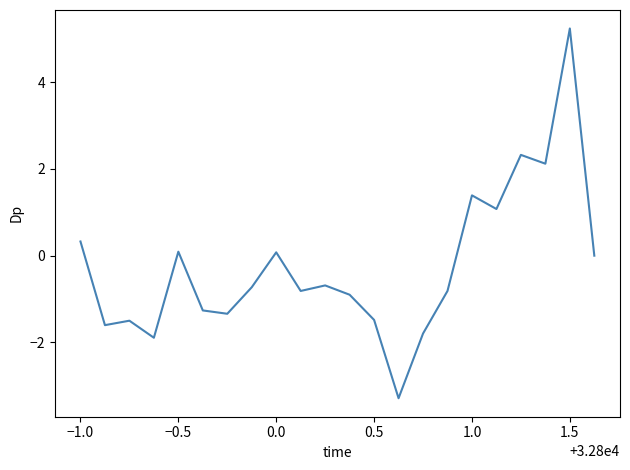

What is the difference between the maximum and minimum values?

8.5